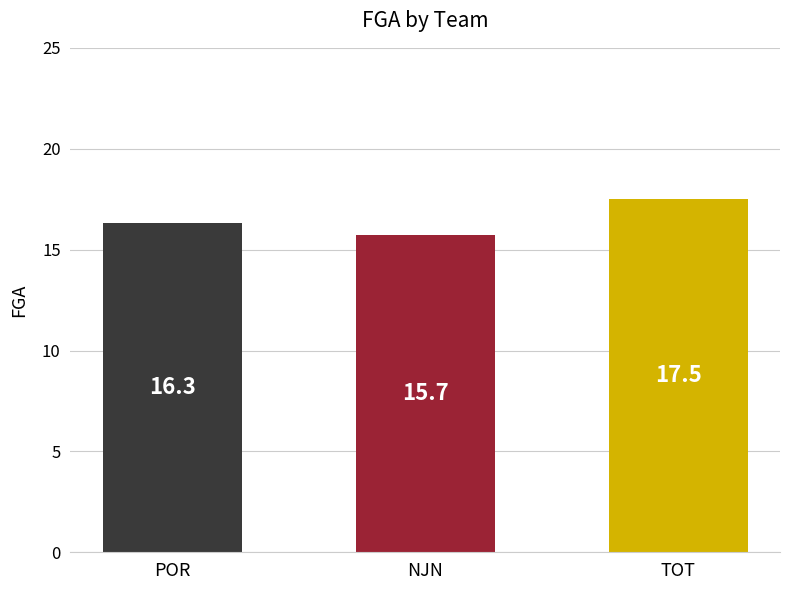

What is the approximate value at POR?

16.3